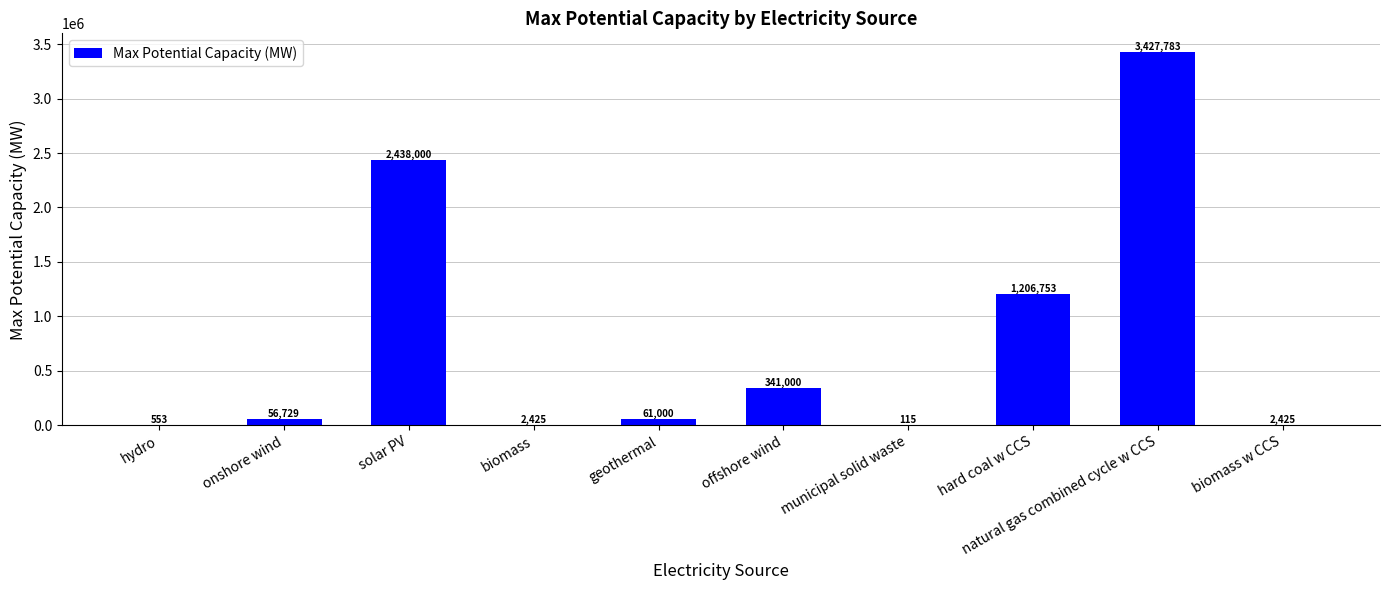

True or false: the data shows 2425.5 at biomass w CCS.

True